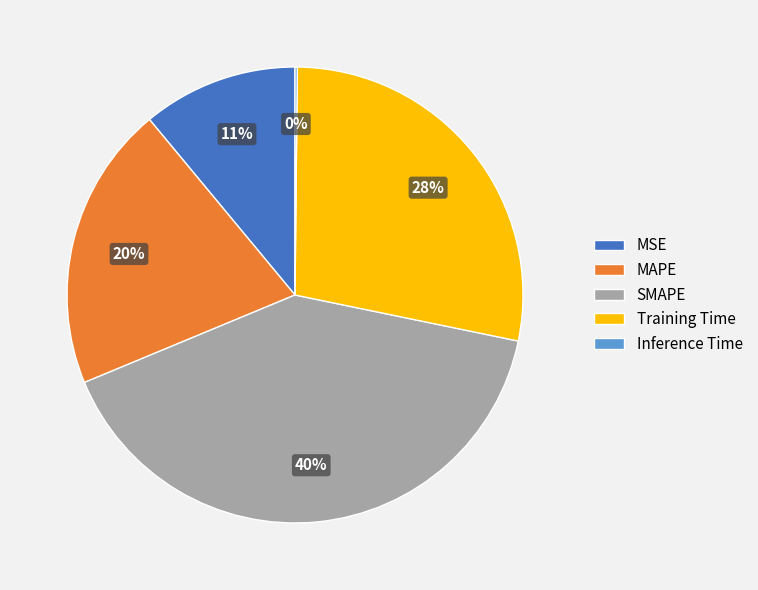

Which slice is the largest?

SMAPE